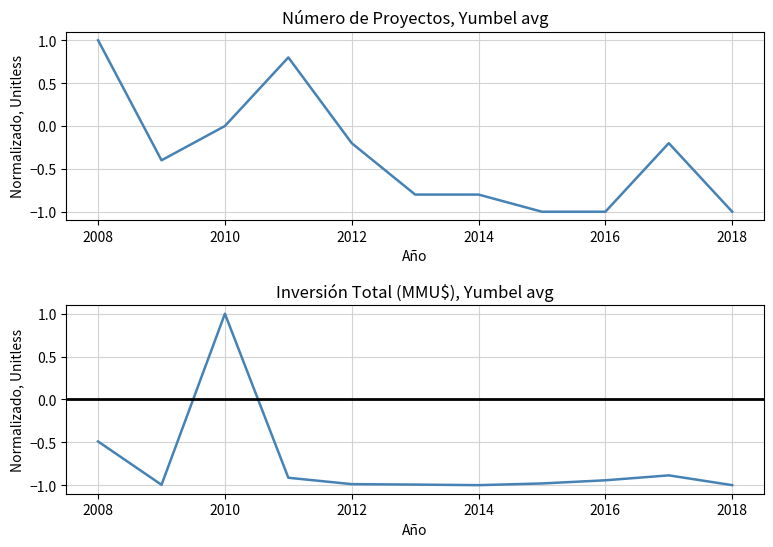

Reading right to left, extract all data points from this chart.

Número de Proyectos: -1.0	-0.2	-1.0	-1.0	-0.8	-0.8	-0.2	0.8	0.0	-0.4	1.0
Inversión Total (MMU$): -1.0	-0.9	-0.9	-1.0	-1.0	-1.0	-1.0	-0.9	1.0	-1.0	-0.5